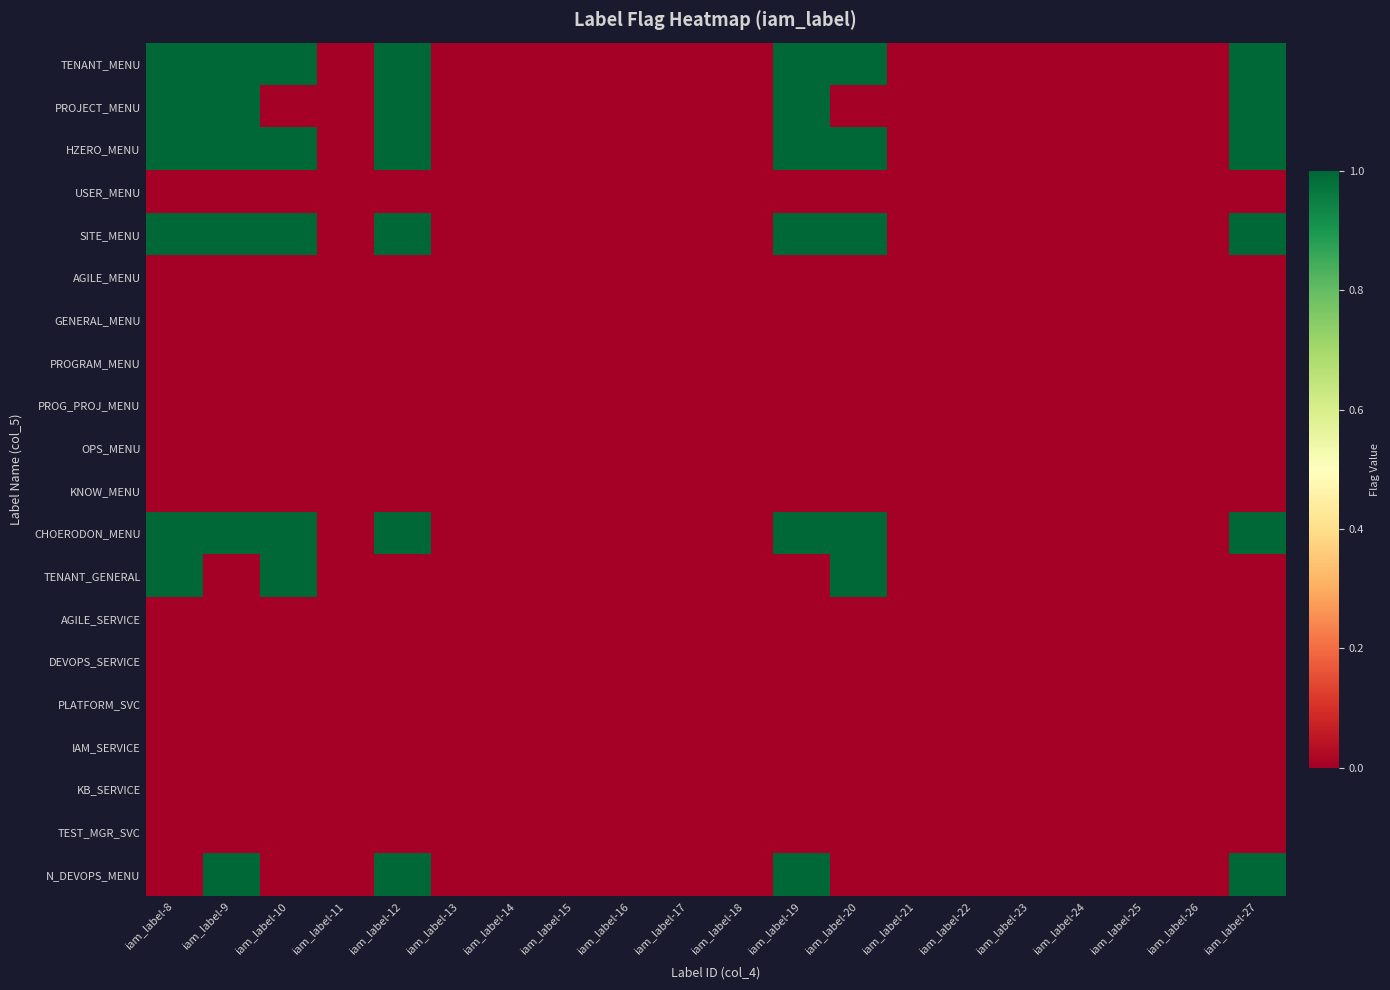

Reading left to right, transcribe all the data shown in this chart.

TENANT_MENU: iam_label-8=1	iam_label-9=1	iam_label-10=1	iam_label-11=0	iam_label-12=1	iam_label-13=0	iam_label-14=0	iam_label-15=0	iam_label-16=0	iam_label-17=0	iam_label-18=0	iam_label-19=1	iam_label-20=1	iam_label-21=0	iam_label-22=0	iam_label-23=0	iam_label-24=0	iam_label-25=0	iam_label-26=0	iam_label-27=1
PROJECT_MENU: iam_label-8=1	iam_label-9=1	iam_label-10=0	iam_label-11=0	iam_label-12=1	iam_label-13=0	iam_label-14=0	iam_label-15=0	iam_label-16=0	iam_label-17=0	iam_label-18=0	iam_label-19=1	iam_label-20=0	iam_label-21=0	iam_label-22=0	iam_label-23=0	iam_label-24=0	iam_label-25=0	iam_label-26=0	iam_label-27=1
HZERO_MENU: iam_label-8=1	iam_label-9=1	iam_label-10=1	iam_label-11=0	iam_label-12=1	iam_label-13=0	iam_label-14=0	iam_label-15=0	iam_label-16=0	iam_label-17=0	iam_label-18=0	iam_label-19=1	iam_label-20=1	iam_label-21=0	iam_label-22=0	iam_label-23=0	iam_label-24=0	iam_label-25=0	iam_label-26=0	iam_label-27=1
USER_MENU: iam_label-8=0	iam_label-9=0	iam_label-10=0	iam_label-11=0	iam_label-12=0	iam_label-13=0	iam_label-14=0	iam_label-15=0	iam_label-16=0	iam_label-17=0	iam_label-18=0	iam_label-19=0	iam_label-20=0	iam_label-21=0	iam_label-22=0	iam_label-23=0	iam_label-24=0	iam_label-25=0	iam_label-26=0	iam_label-27=0
SITE_MENU: iam_label-8=1	iam_label-9=1	iam_label-10=1	iam_label-11=0	iam_label-12=1	iam_label-13=0	iam_label-14=0	iam_label-15=0	iam_label-16=0	iam_label-17=0	iam_label-18=0	iam_label-19=1	iam_label-20=1	iam_label-21=0	iam_label-22=0	iam_label-23=0	iam_label-24=0	iam_label-25=0	iam_label-26=0	iam_label-27=1
AGILE_MENU: iam_label-8=0	iam_label-9=0	iam_label-10=0	iam_label-11=0	iam_label-12=0	iam_label-13=0	iam_label-14=0	iam_label-15=0	iam_label-16=0	iam_label-17=0	iam_label-18=0	iam_label-19=0	iam_label-20=0	iam_label-21=0	iam_label-22=0	iam_label-23=0	iam_label-24=0	iam_label-25=0	iam_label-26=0	iam_label-27=0
GENERAL_MENU: iam_label-8=0	iam_label-9=0	iam_label-10=0	iam_label-11=0	iam_label-12=0	iam_label-13=0	iam_label-14=0	iam_label-15=0	iam_label-16=0	iam_label-17=0	iam_label-18=0	iam_label-19=0	iam_label-20=0	iam_label-21=0	iam_label-22=0	iam_label-23=0	iam_label-24=0	iam_label-25=0	iam_label-26=0	iam_label-27=0
PROGRAM_MENU: iam_label-8=0	iam_label-9=0	iam_label-10=0	iam_label-11=0	iam_label-12=0	iam_label-13=0	iam_label-14=0	iam_label-15=0	iam_label-16=0	iam_label-17=0	iam_label-18=0	iam_label-19=0	iam_label-20=0	iam_label-21=0	iam_label-22=0	iam_label-23=0	iam_label-24=0	iam_label-25=0	iam_label-26=0	iam_label-27=0
PROG_PROJ_MENU: iam_label-8=0	iam_label-9=0	iam_label-10=0	iam_label-11=0	iam_label-12=0	iam_label-13=0	iam_label-14=0	iam_label-15=0	iam_label-16=0	iam_label-17=0	iam_label-18=0	iam_label-19=0	iam_label-20=0	iam_label-21=0	iam_label-22=0	iam_label-23=0	iam_label-24=0	iam_label-25=0	iam_label-26=0	iam_label-27=0
OPS_MENU: iam_label-8=0	iam_label-9=0	iam_label-10=0	iam_label-11=0	iam_label-12=0	iam_label-13=0	iam_label-14=0	iam_label-15=0	iam_label-16=0	iam_label-17=0	iam_label-18=0	iam_label-19=0	iam_label-20=0	iam_label-21=0	iam_label-22=0	iam_label-23=0	iam_label-24=0	iam_label-25=0	iam_label-26=0	iam_label-27=0
KNOW_MENU: iam_label-8=0	iam_label-9=0	iam_label-10=0	iam_label-11=0	iam_label-12=0	iam_label-13=0	iam_label-14=0	iam_label-15=0	iam_label-16=0	iam_label-17=0	iam_label-18=0	iam_label-19=0	iam_label-20=0	iam_label-21=0	iam_label-22=0	iam_label-23=0	iam_label-24=0	iam_label-25=0	iam_label-26=0	iam_label-27=0
CHOERODON_MENU: iam_label-8=1	iam_label-9=1	iam_label-10=1	iam_label-11=0	iam_label-12=1	iam_label-13=0	iam_label-14=0	iam_label-15=0	iam_label-16=0	iam_label-17=0	iam_label-18=0	iam_label-19=1	iam_label-20=1	iam_label-21=0	iam_label-22=0	iam_label-23=0	iam_label-24=0	iam_label-25=0	iam_label-26=0	iam_label-27=1
TENANT_GENERAL: iam_label-8=1	iam_label-9=0	iam_label-10=1	iam_label-11=0	iam_label-12=0	iam_label-13=0	iam_label-14=0	iam_label-15=0	iam_label-16=0	iam_label-17=0	iam_label-18=0	iam_label-19=0	iam_label-20=1	iam_label-21=0	iam_label-22=0	iam_label-23=0	iam_label-24=0	iam_label-25=0	iam_label-26=0	iam_label-27=0
AGILE_SERVICE: iam_label-8=0	iam_label-9=0	iam_label-10=0	iam_label-11=0	iam_label-12=0	iam_label-13=0	iam_label-14=0	iam_label-15=0	iam_label-16=0	iam_label-17=0	iam_label-18=0	iam_label-19=0	iam_label-20=0	iam_label-21=0	iam_label-22=0	iam_label-23=0	iam_label-24=0	iam_label-25=0	iam_label-26=0	iam_label-27=0
DEVOPS_SERVICE: iam_label-8=0	iam_label-9=0	iam_label-10=0	iam_label-11=0	iam_label-12=0	iam_label-13=0	iam_label-14=0	iam_label-15=0	iam_label-16=0	iam_label-17=0	iam_label-18=0	iam_label-19=0	iam_label-20=0	iam_label-21=0	iam_label-22=0	iam_label-23=0	iam_label-24=0	iam_label-25=0	iam_label-26=0	iam_label-27=0
PLATFORM_SVC: iam_label-8=0	iam_label-9=0	iam_label-10=0	iam_label-11=0	iam_label-12=0	iam_label-13=0	iam_label-14=0	iam_label-15=0	iam_label-16=0	iam_label-17=0	iam_label-18=0	iam_label-19=0	iam_label-20=0	iam_label-21=0	iam_label-22=0	iam_label-23=0	iam_label-24=0	iam_label-25=0	iam_label-26=0	iam_label-27=0
IAM_SERVICE: iam_label-8=0	iam_label-9=0	iam_label-10=0	iam_label-11=0	iam_label-12=0	iam_label-13=0	iam_label-14=0	iam_label-15=0	iam_label-16=0	iam_label-17=0	iam_label-18=0	iam_label-19=0	iam_label-20=0	iam_label-21=0	iam_label-22=0	iam_label-23=0	iam_label-24=0	iam_label-25=0	iam_label-26=0	iam_label-27=0
KB_SERVICE: iam_label-8=0	iam_label-9=0	iam_label-10=0	iam_label-11=0	iam_label-12=0	iam_label-13=0	iam_label-14=0	iam_label-15=0	iam_label-16=0	iam_label-17=0	iam_label-18=0	iam_label-19=0	iam_label-20=0	iam_label-21=0	iam_label-22=0	iam_label-23=0	iam_label-24=0	iam_label-25=0	iam_label-26=0	iam_label-27=0
TEST_MGR_SVC: iam_label-8=0	iam_label-9=0	iam_label-10=0	iam_label-11=0	iam_label-12=0	iam_label-13=0	iam_label-14=0	iam_label-15=0	iam_label-16=0	iam_label-17=0	iam_label-18=0	iam_label-19=0	iam_label-20=0	iam_label-21=0	iam_label-22=0	iam_label-23=0	iam_label-24=0	iam_label-25=0	iam_label-26=0	iam_label-27=0
N_DEVOPS_MENU: iam_label-8=0	iam_label-9=1	iam_label-10=0	iam_label-11=0	iam_label-12=1	iam_label-13=0	iam_label-14=0	iam_label-15=0	iam_label-16=0	iam_label-17=0	iam_label-18=0	iam_label-19=1	iam_label-20=0	iam_label-21=0	iam_label-22=0	iam_label-23=0	iam_label-24=0	iam_label-25=0	iam_label-26=0	iam_label-27=1